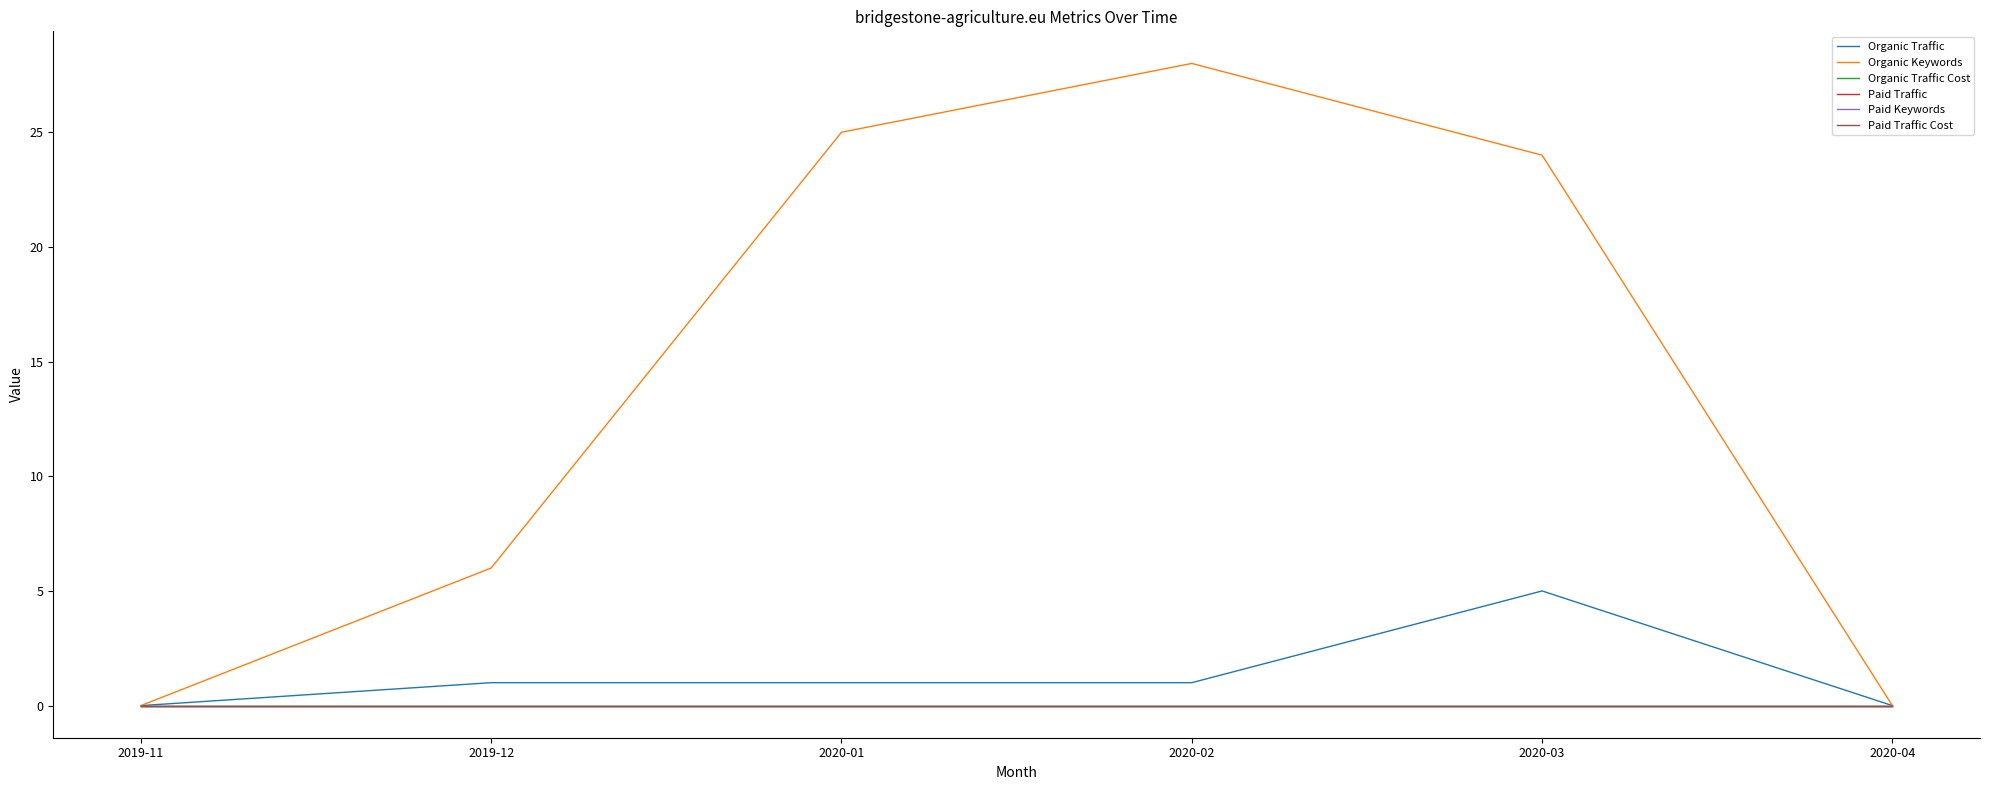

Reading right to left, list all the values displayed in this chart.

Organic Traffic: 0	5	1	1	1	0
Organic Keywords: 0	24	28	25	6	0
Organic Traffic Cost: 0	0	0	0	0	0
Paid Traffic: 0	0	0	0	0	0
Paid Keywords: 0	0	0	0	0	0
Paid Traffic Cost: 0	0	0	0	0	0